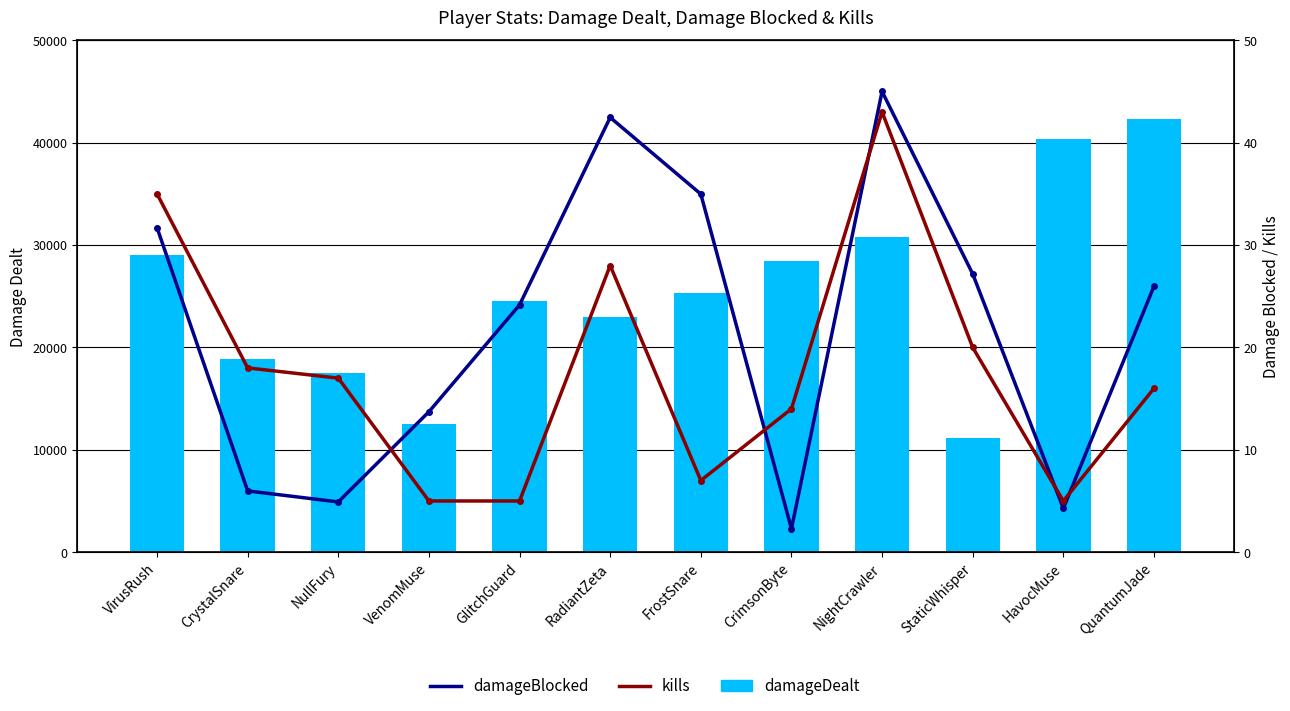

Between VenomMuse and RadiantZeta, which is larger?

RadiantZeta